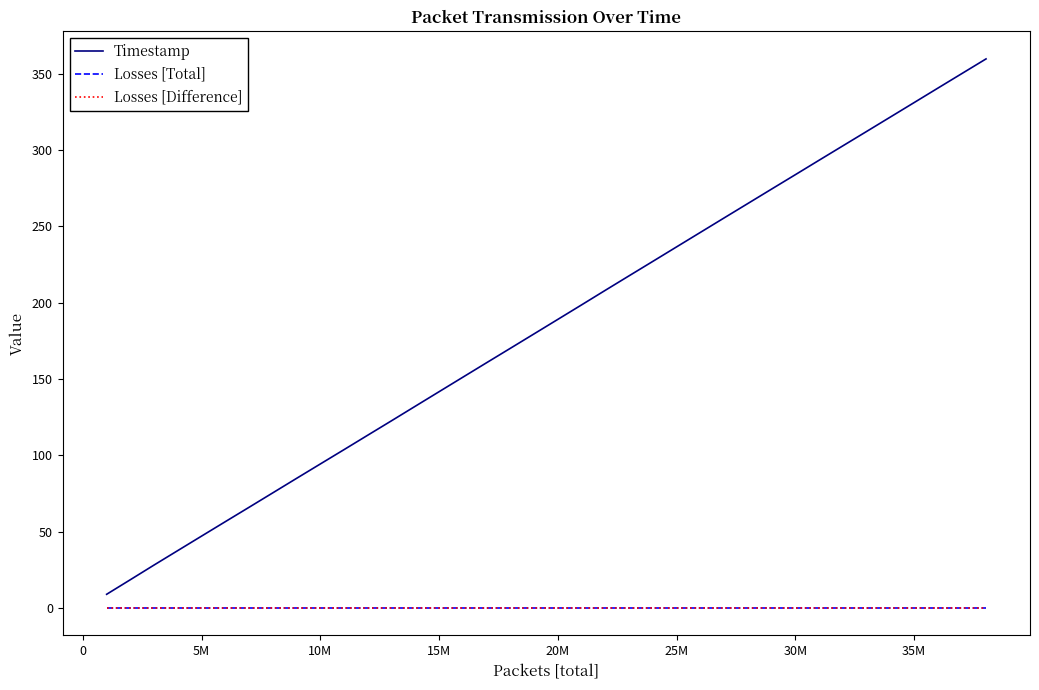

Which series has the widest spread of values?

Timestamp